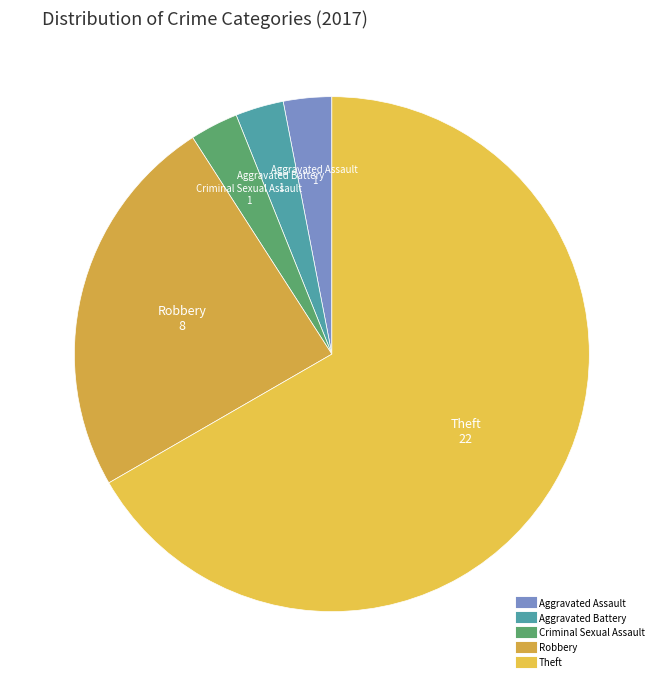

Does Theft represent more than half of the total?

Yes